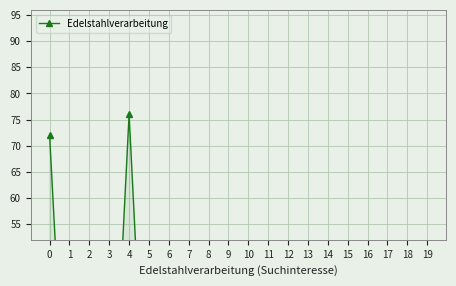

Is it true that the value at 15 is 0?

True